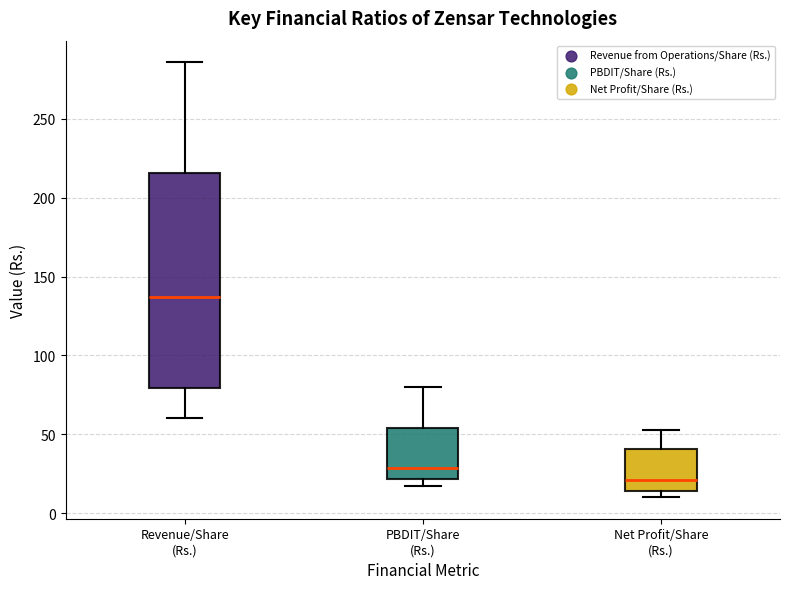

Which box has the lowest median line?

Net Profit/Share (Rs.)